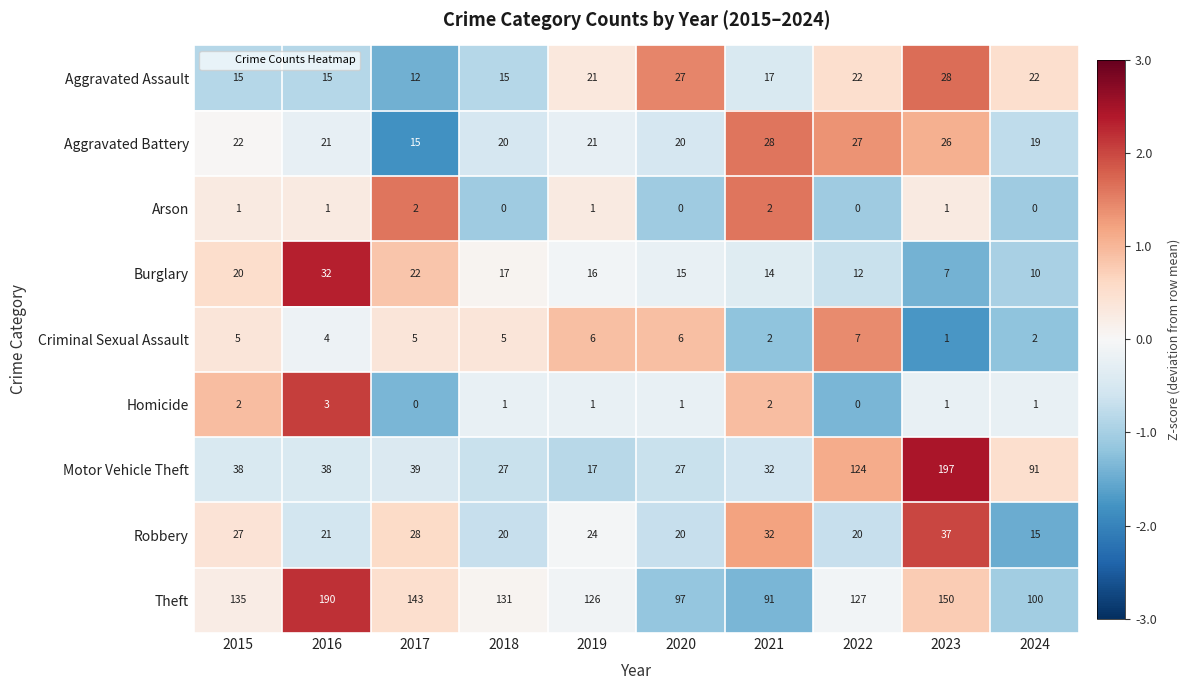

What is the maximum value shown in the chart?

197